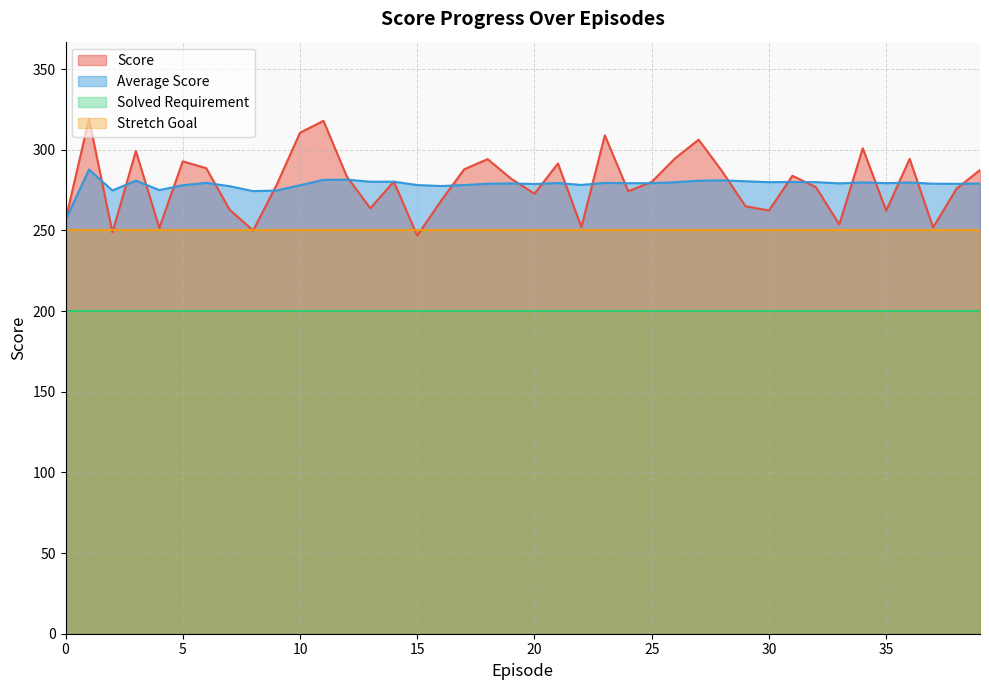

List the series in order of their peak value, highest first.

Score, Average Score, Stretch Goal, Solved Requirement